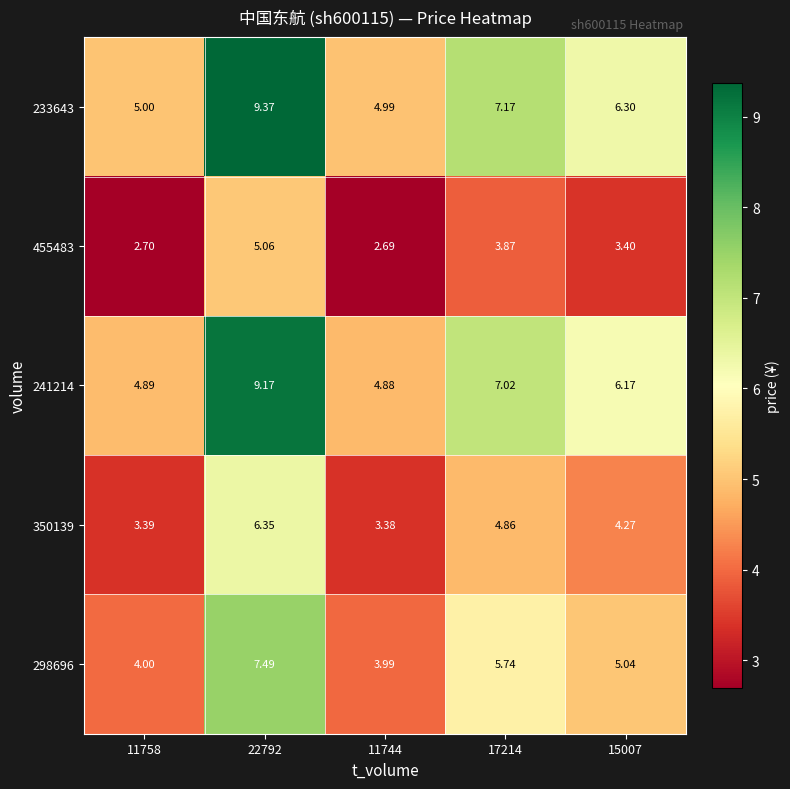

How many categories are shown in the chart?

5